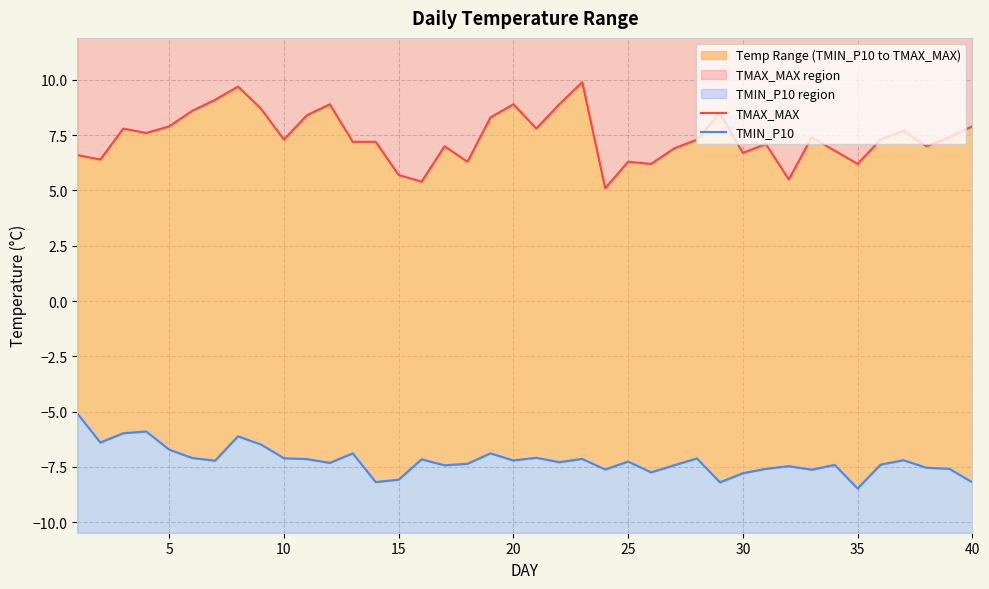

List the series in order of their overall mean, highest first.

TMAX_MAX, TMIN_P10